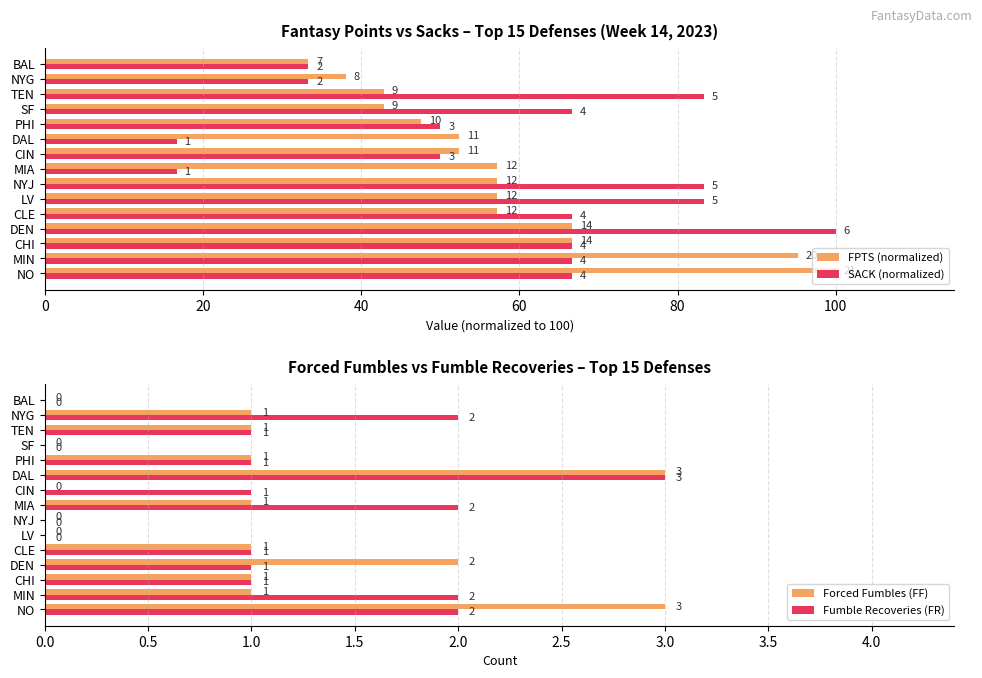

The value of Forced Fumbles (FF) at NYG is 1. True or false?

True